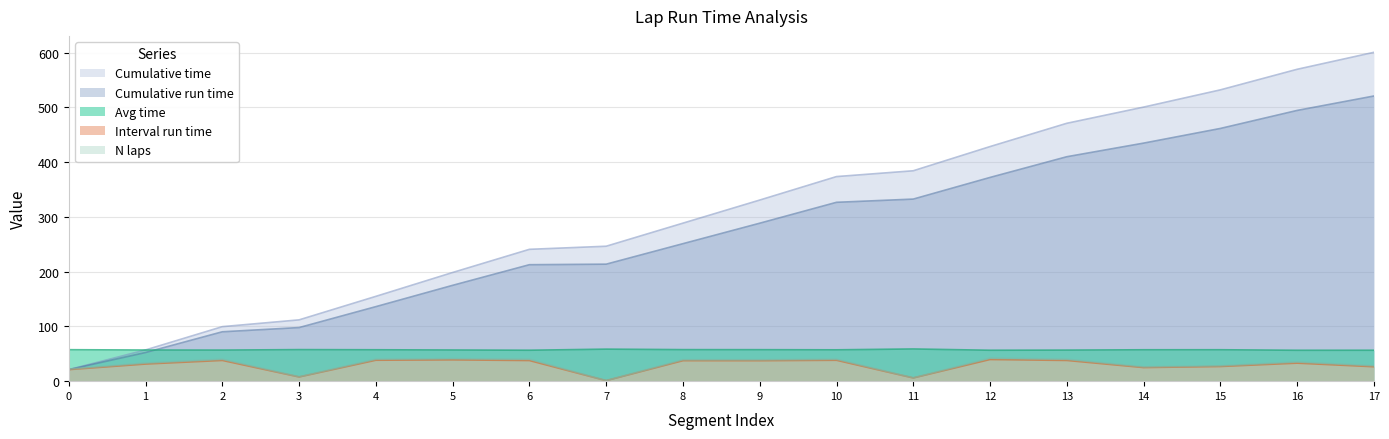

What is the difference between the highest and lowest values at 16?

536.4